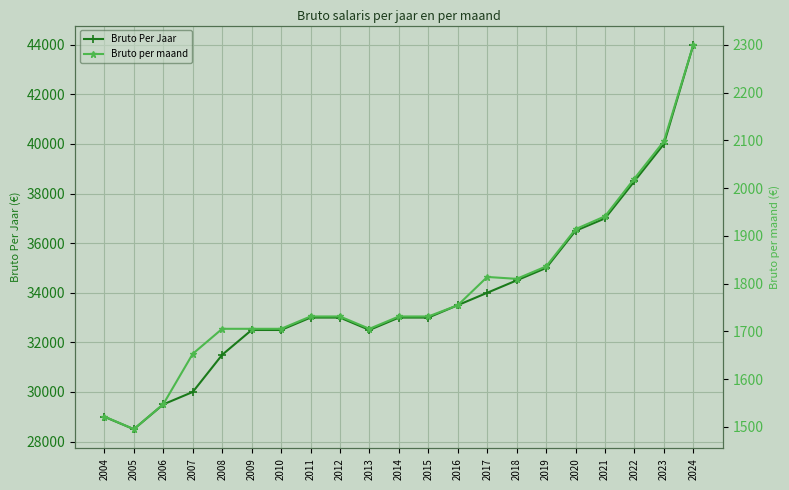

How many interior local valleys does the Bruto Per Jaar series have?

2